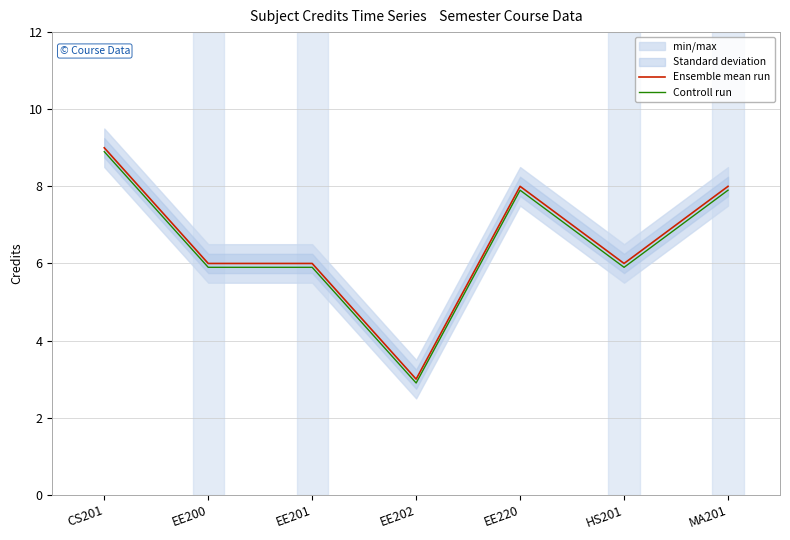

What is the greatest value displayed?

9.0